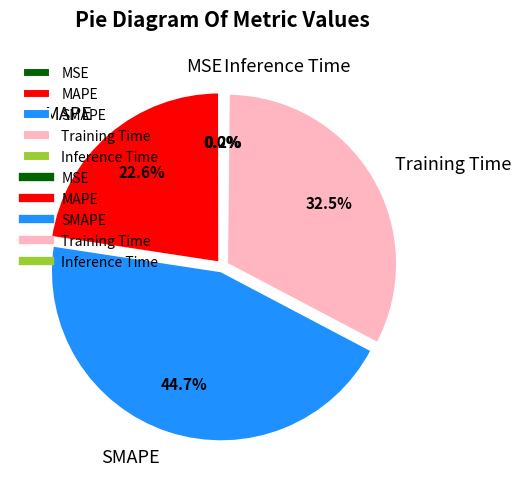

What percentage is NOT represented by MAPE?

77.4%